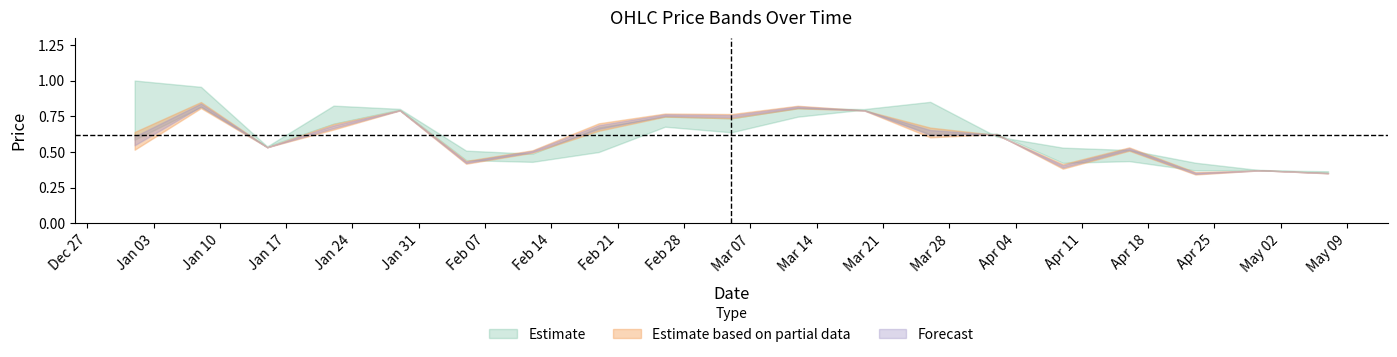

Where is the first local maximum for Close?

2023-01-08